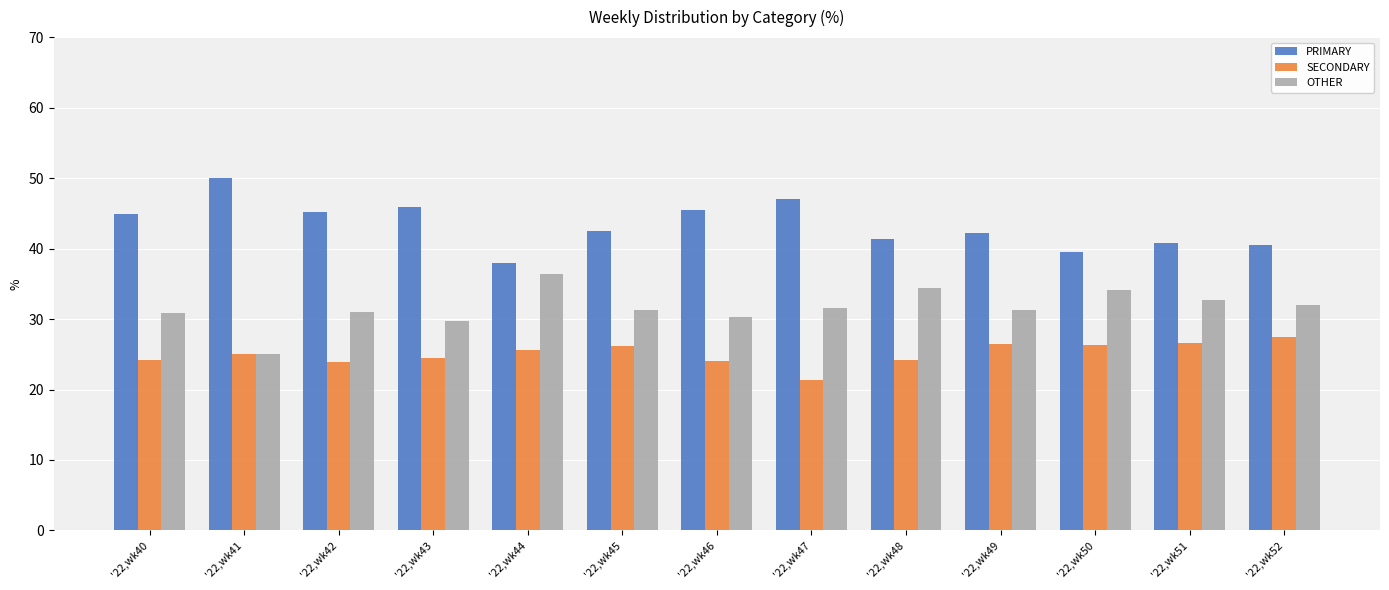

How many values in the SECONDARY series are below 25?

6